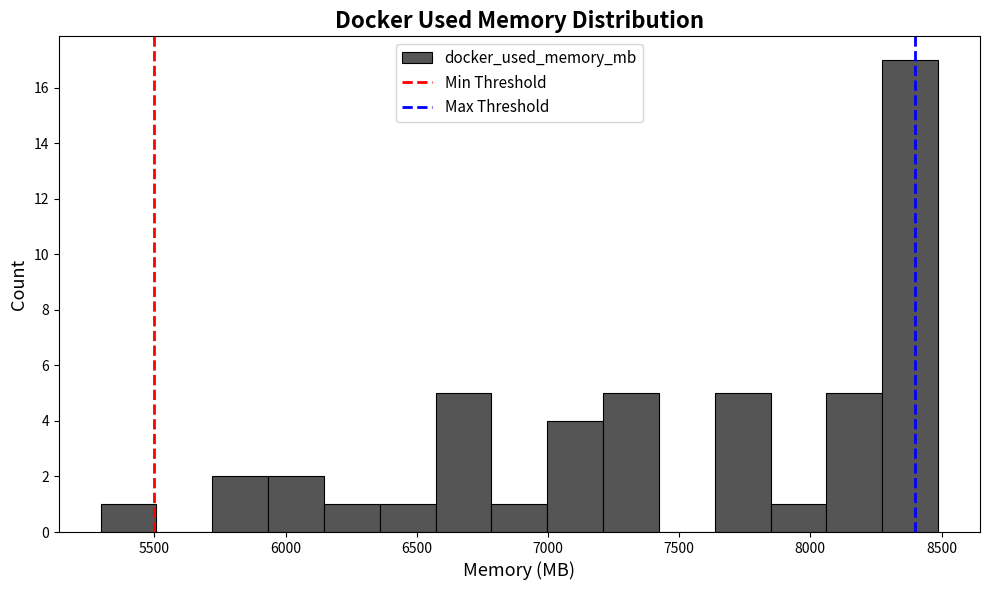

How tall is the bar that spans 5700 to 5950 on the x-axis? Neither the bar edges nor the heights are printed on the chart, so give them approximately, as read against the axes.

2